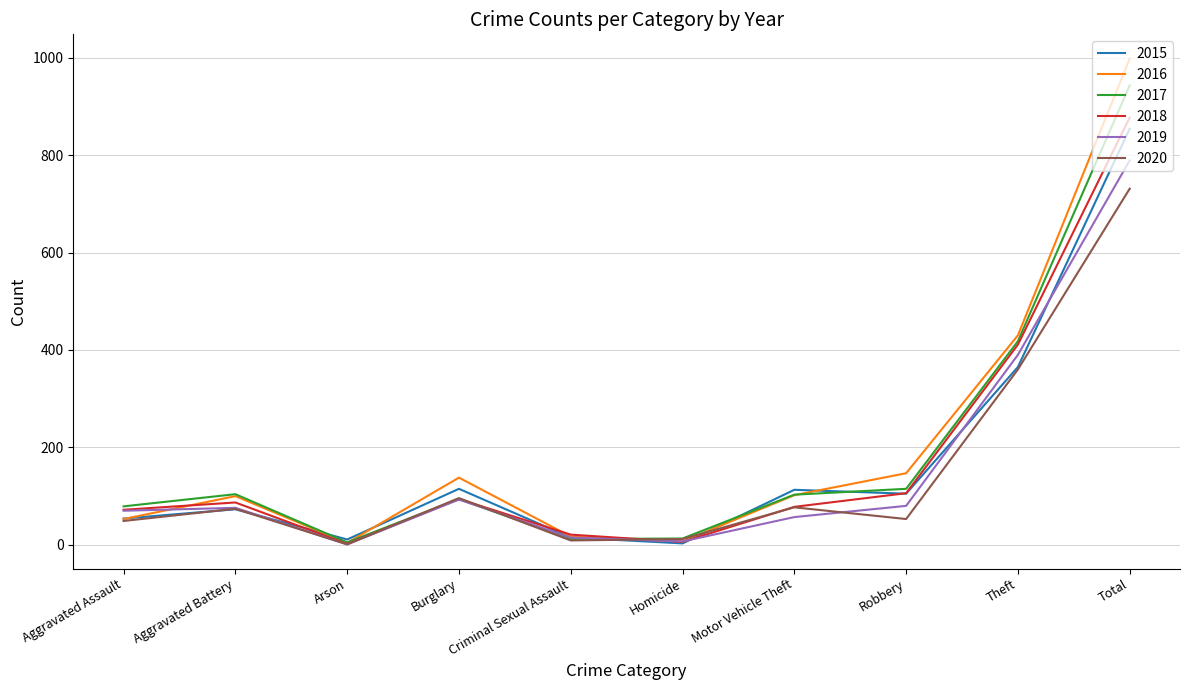

What are all the series names shown in the legend?

2015, 2016, 2017, 2018, 2019, 2020